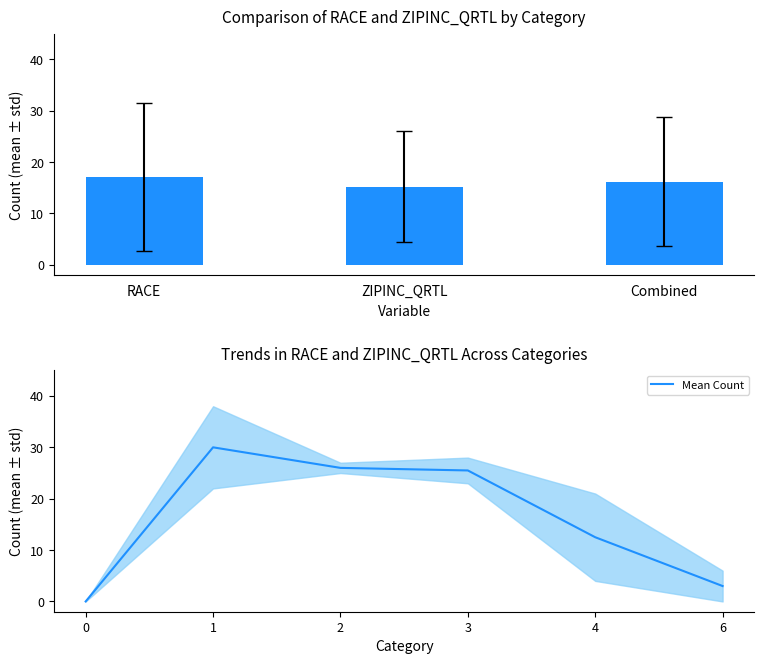

What is the sum of the values at 6 and 4?

15.5